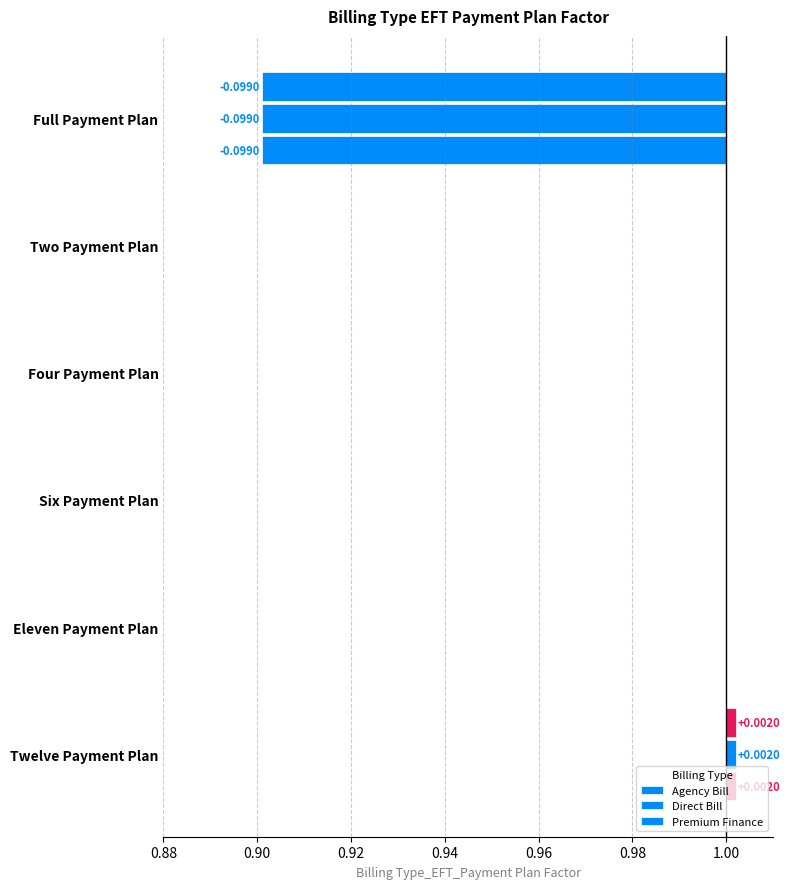

What is the difference between the maximum and minimum values in the Agency Bill series?

0.1